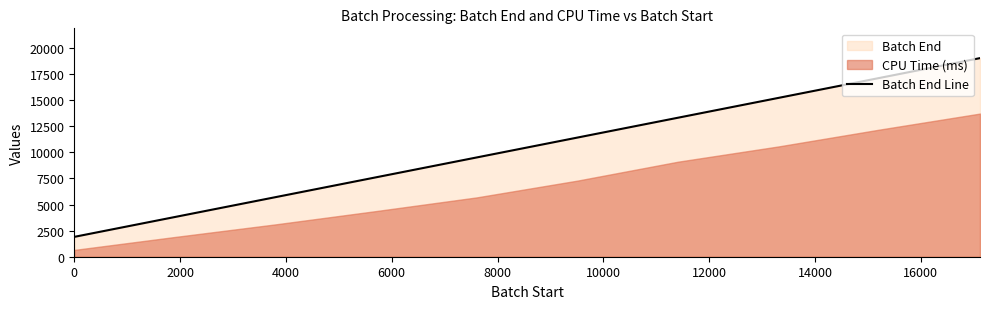

What is the difference between the values at 2000 and 10000?

7608